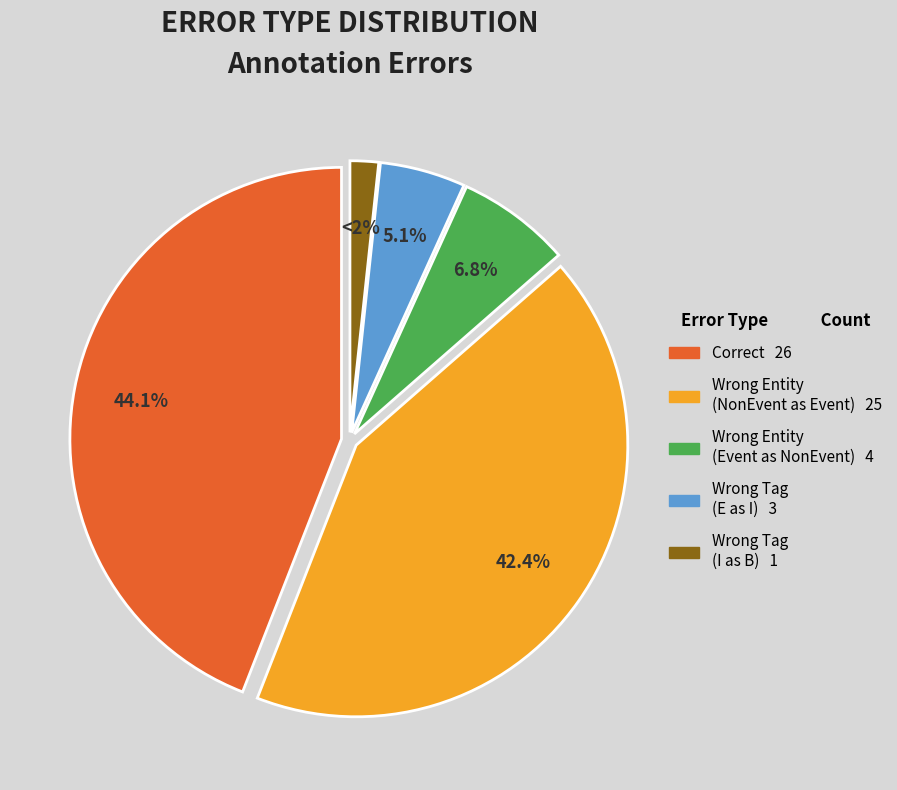

Is there a majority slice in this chart?

No